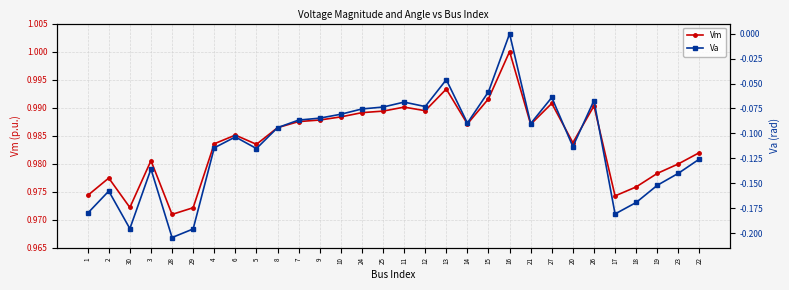

Count the Va values in the range 0 to 1.

1